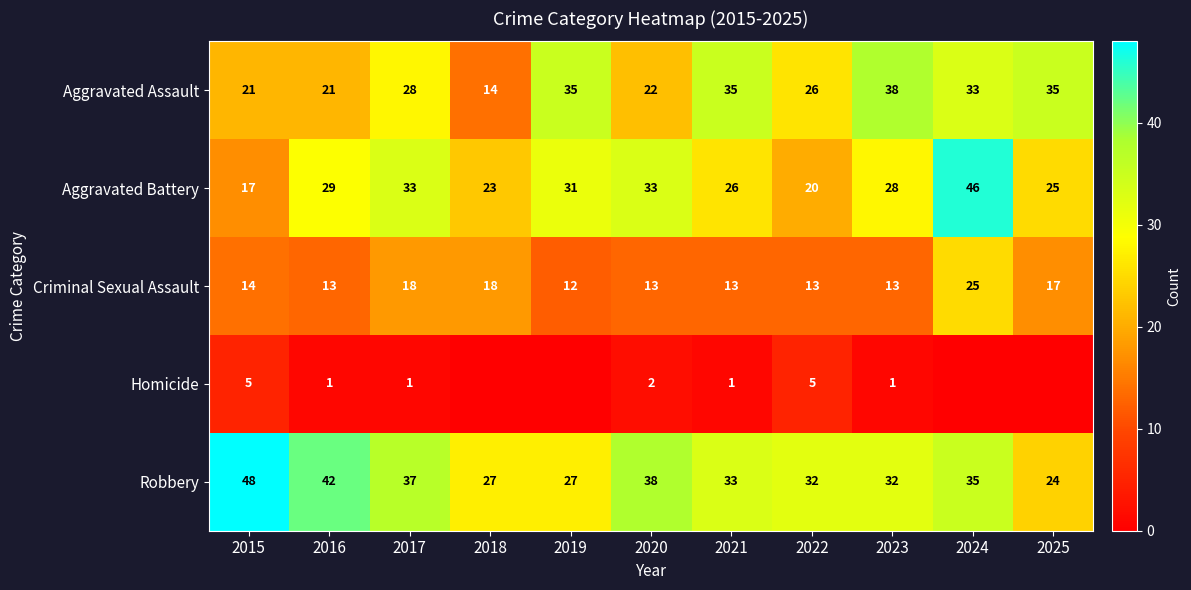

What is the total value across all series at 2023?

112